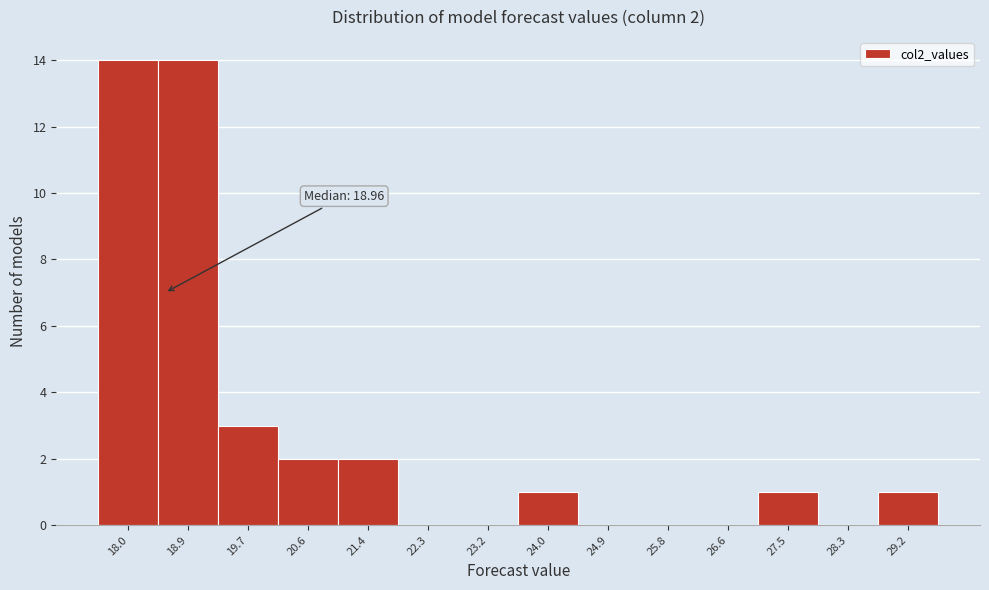

Reading left to right, what are all the values shown in this chart?

18.0=14	18.9=14	19.7=3	20.6=2	21.4=2	22.3=0	23.2=0	24.0=1	24.9=0	25.8=0	26.6=0	27.5=1	28.3=0	29.2=1